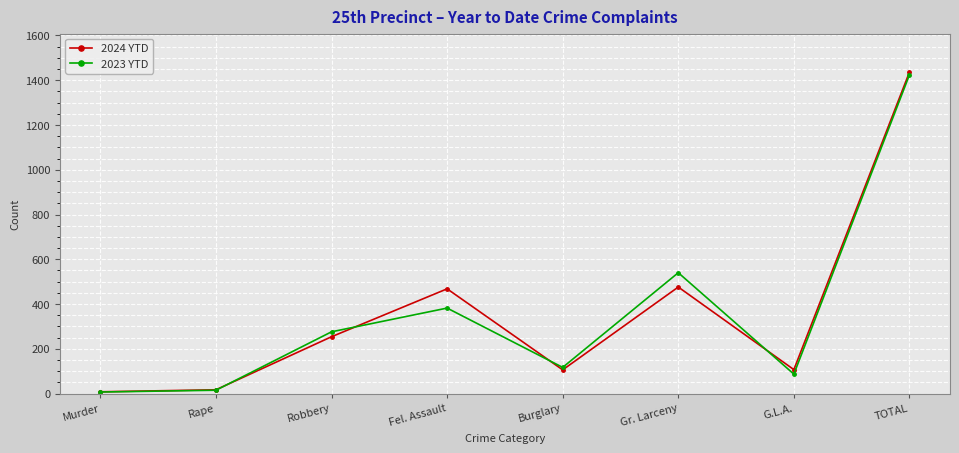

At which category does the chart reach its peak across all series?

TOTAL